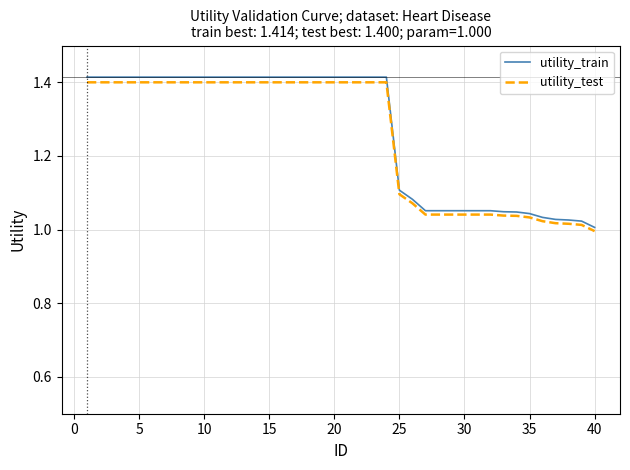

Count the number of data series in this chart.

2